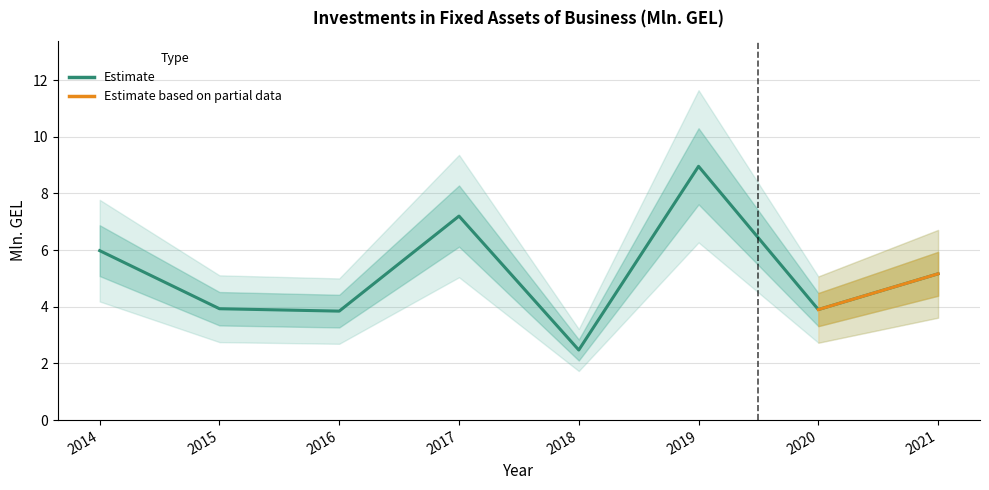

Rank the categories by value from highest to lowest.

2019, 2017, 2014, 2021, 2015, 2020, 2016, 2018